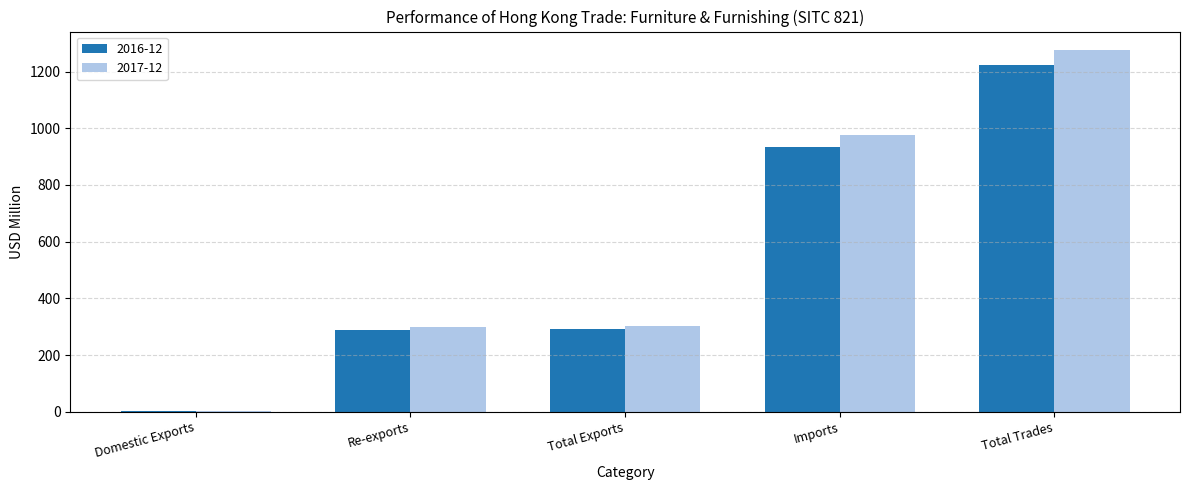

Which category has the highest value in the 2016-12 series?

Total Trades